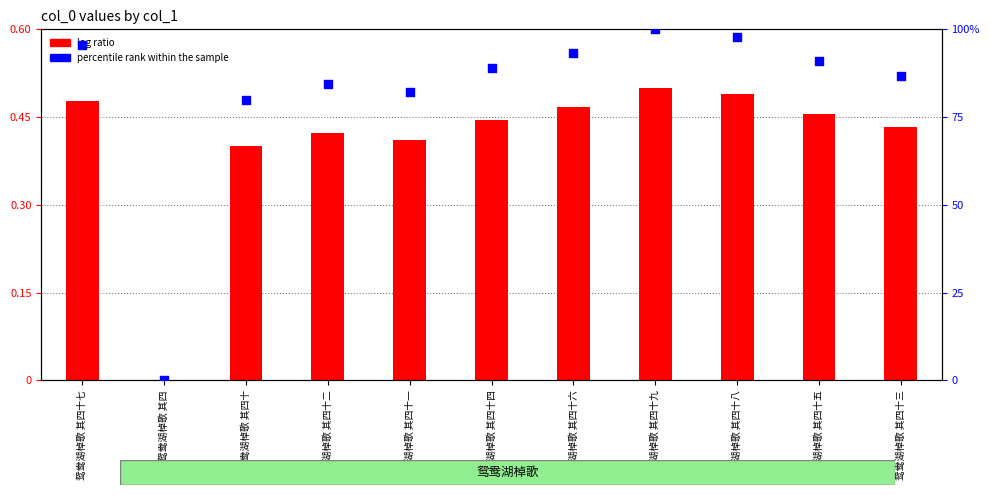

Which series contains the highest Y value?

percentile rank within the sample